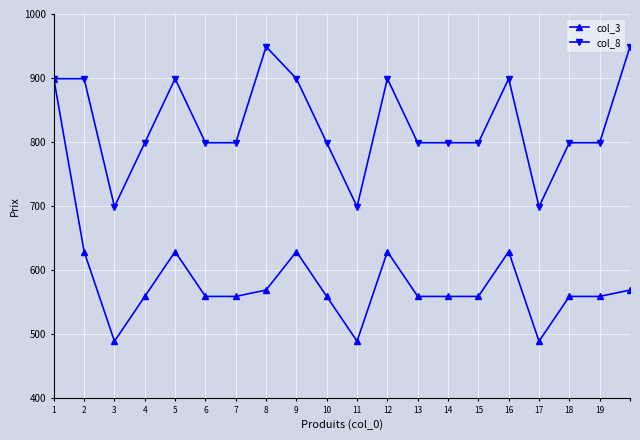

Which series has the largest total across all categories?

col_8